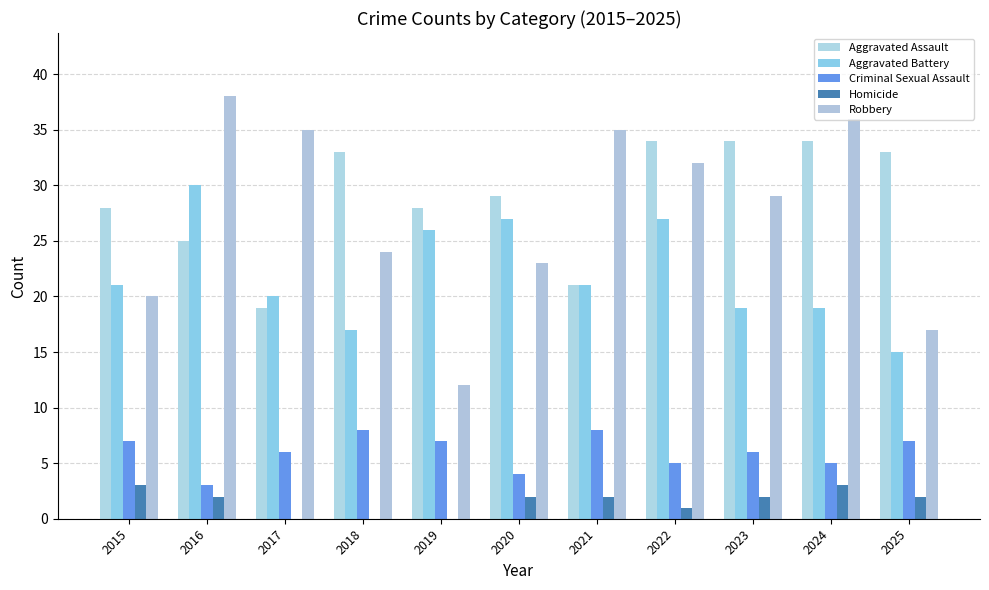

What is the value of the Robbery bar at the 2nd from the left?

38